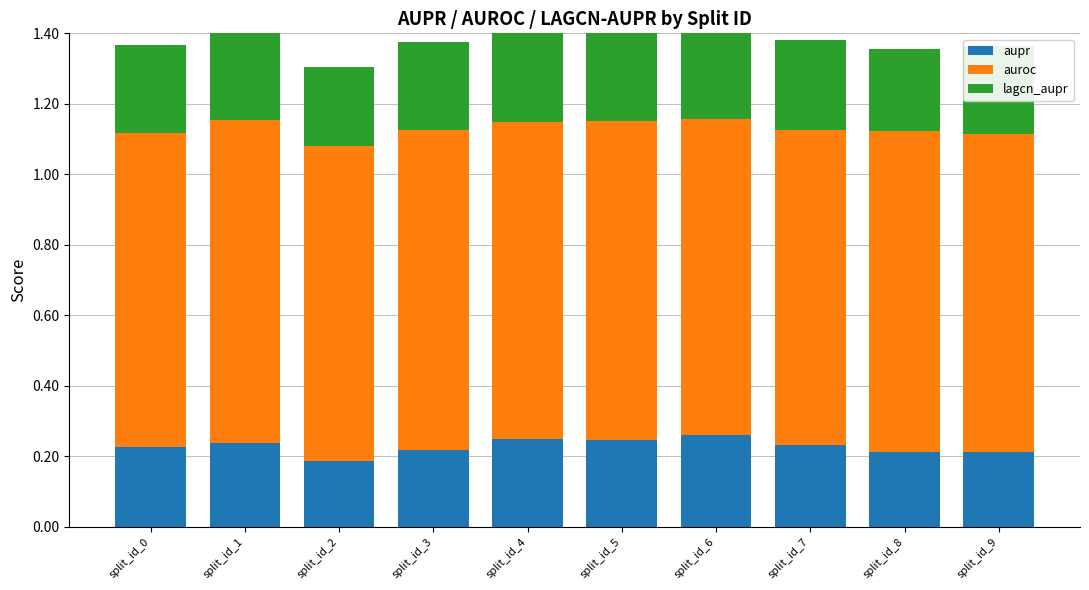

What is the sum of the lagcn_aupr values at split_id_9 and split_id_7?

0.5